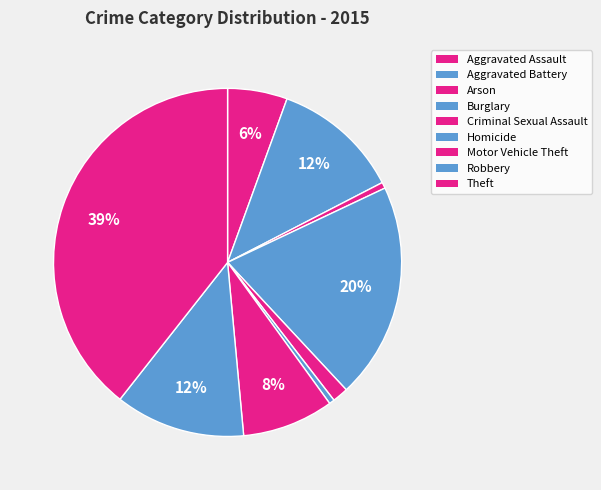

What percentage is NOT represented by Burglary?

79.9%